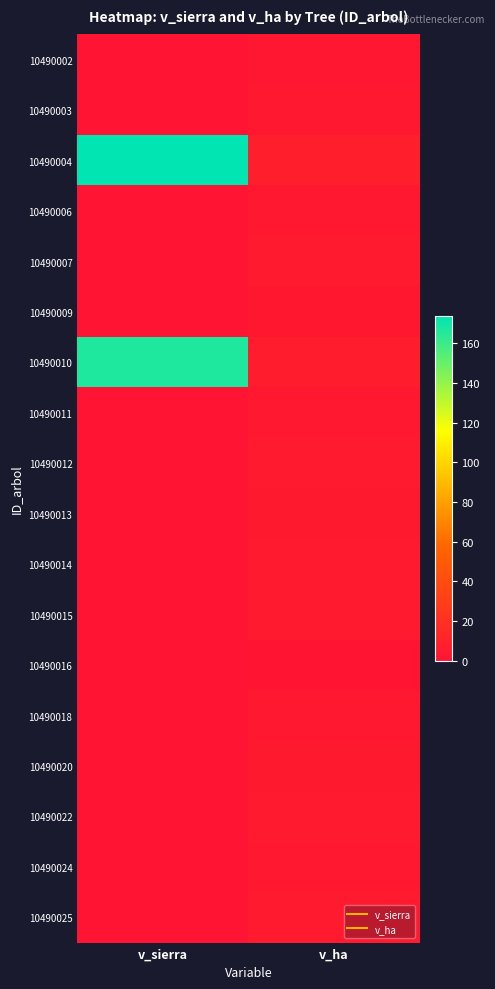

Which label corresponds to the smallest value in the chart?

v_sierra